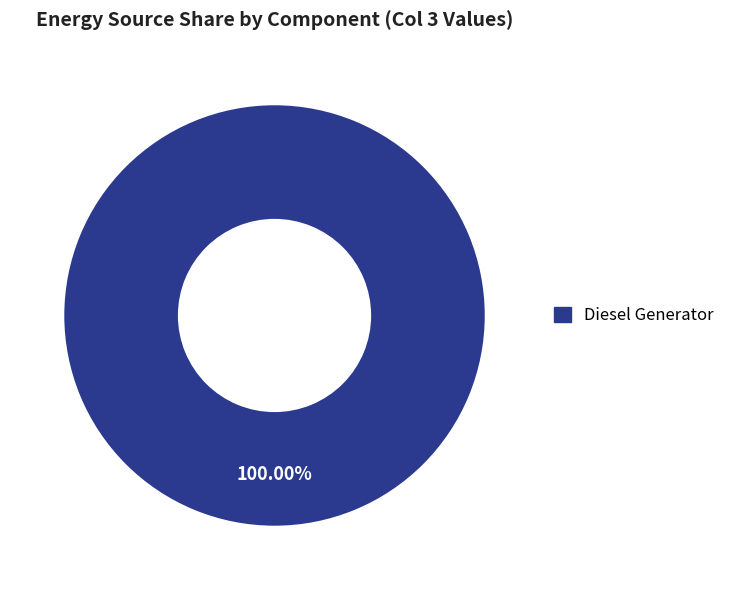

Is there a majority slice in this chart?

Yes